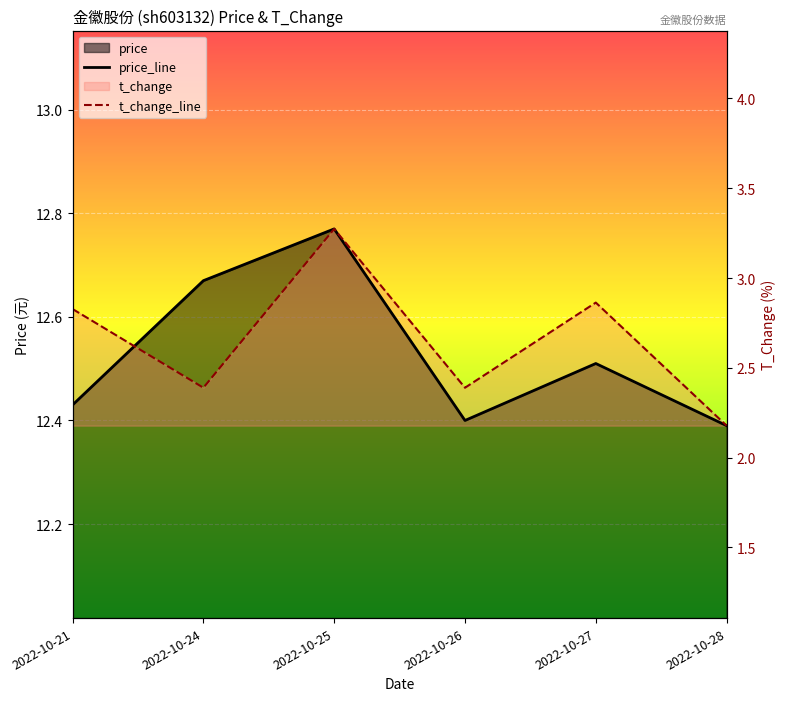

What is the sum of all price_line values?

75.2